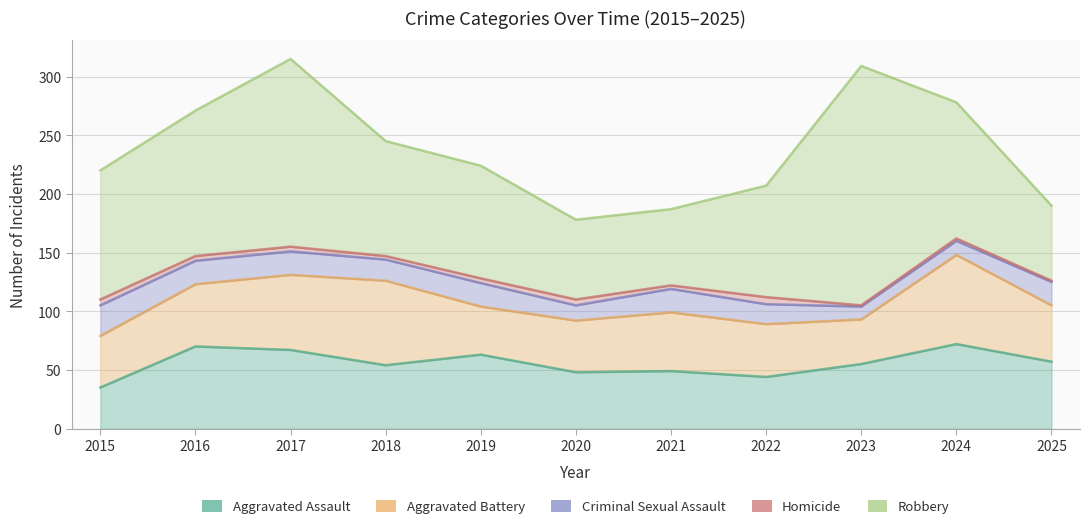

What is the sum of the Homicide values at 2015 and 2019?

9